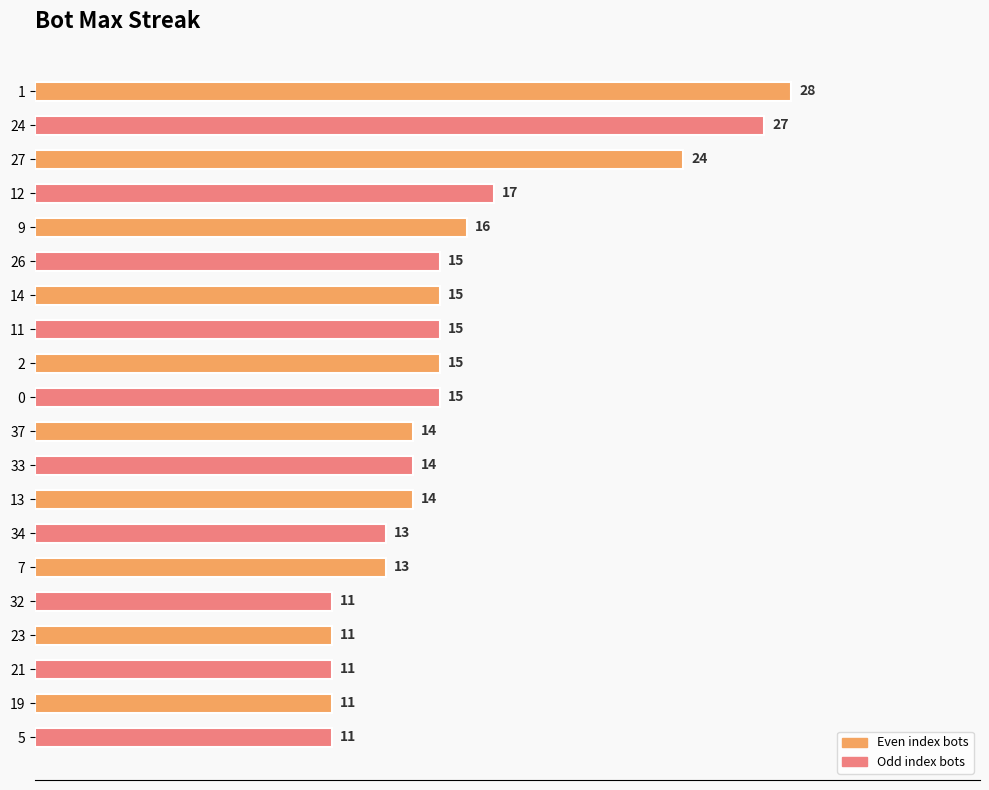

How many data points does each series have?

20